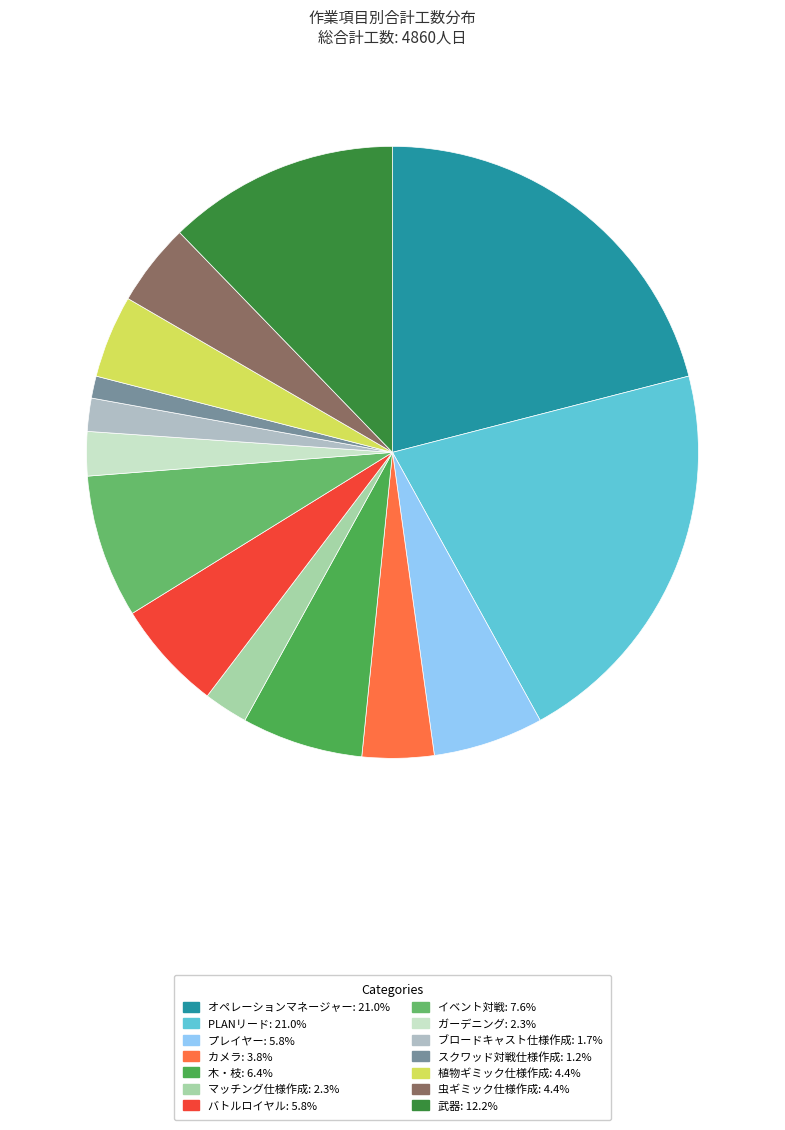

Is it true that スクワッド対戦仕様作成 is 7% of the pie?

False